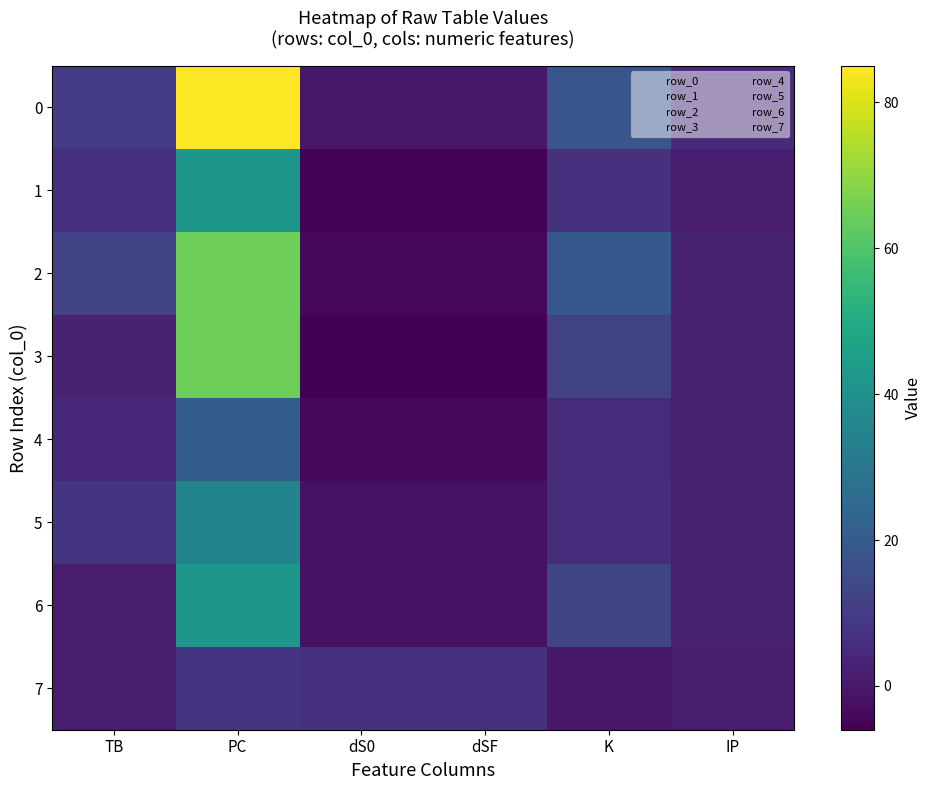

Reading right to left, list all the values displayed in this chart.

0: IP=5	K=18	dSF=0	dS0=0	PC=85	TB=10
1: IP=1	K=7	dSF=-5	dS0=-5	PC=42	TB=7
2: IP=3	K=19	dSF=-4	dS0=-4	PC=65	TB=12
3: IP=3	K=12	dSF=-6	dS0=-6	PC=65	TB=3
4: IP=2	K=5	dSF=-4	dS0=-4	PC=21	TB=4
5: IP=2	K=6	dSF=-2	dS0=-2	PC=35	TB=8
6: IP=2	K=13	dSF=-2	dS0=-2	PC=42	TB=1
7: IP=1	K=0	dSF=7	dS0=7	PC=8	TB=1